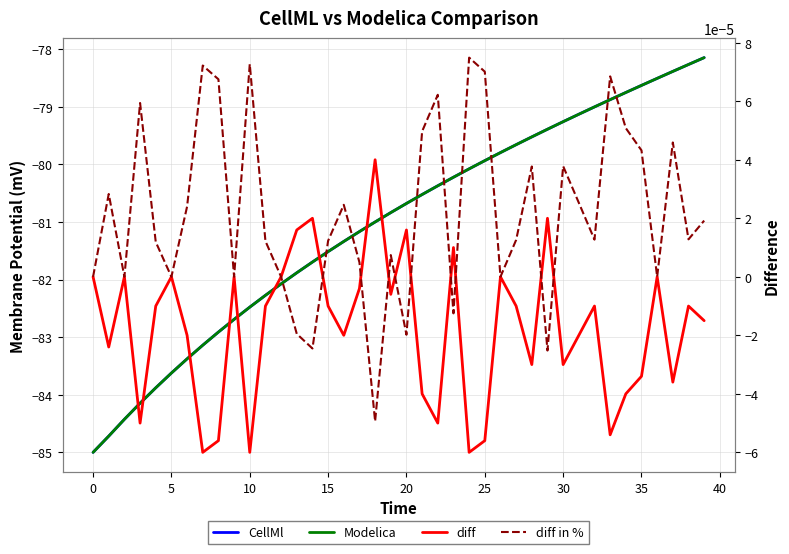

Between 0 and 33, which is larger?

33